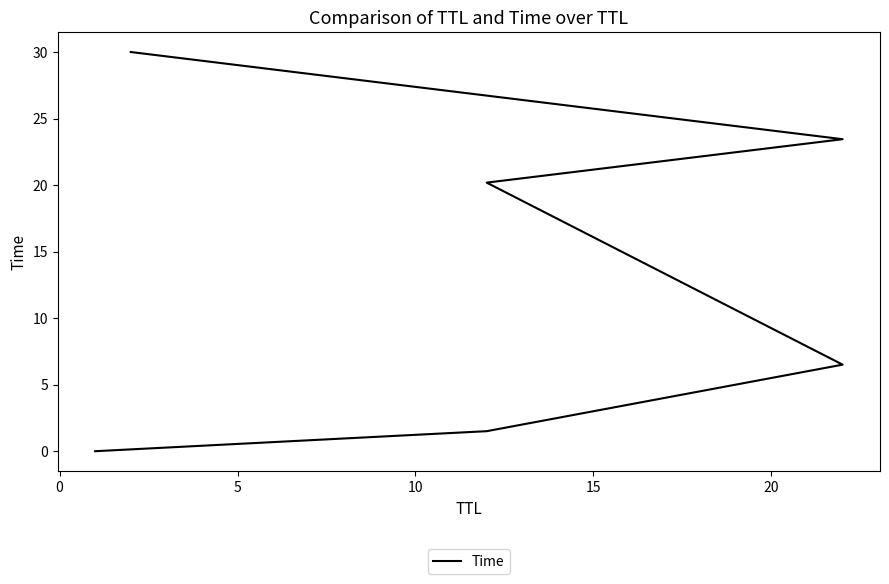

Reading right to left, what are all the values shown in this chart?

30.0	23.4	20.2	6.5	1.5	0.0